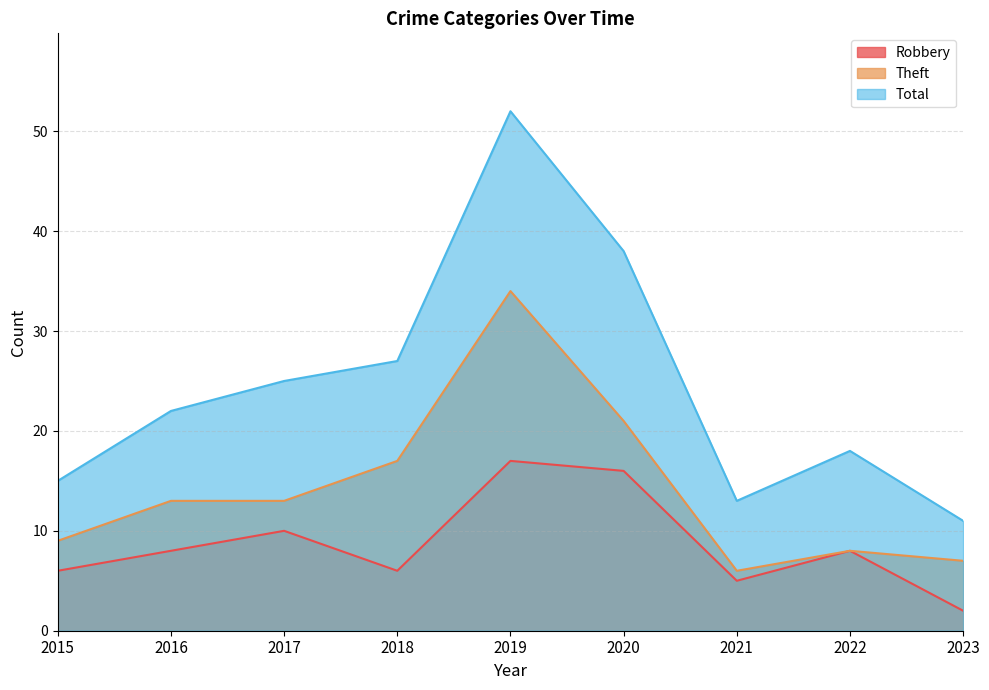

At which category is the sum across all series the highest?

2019